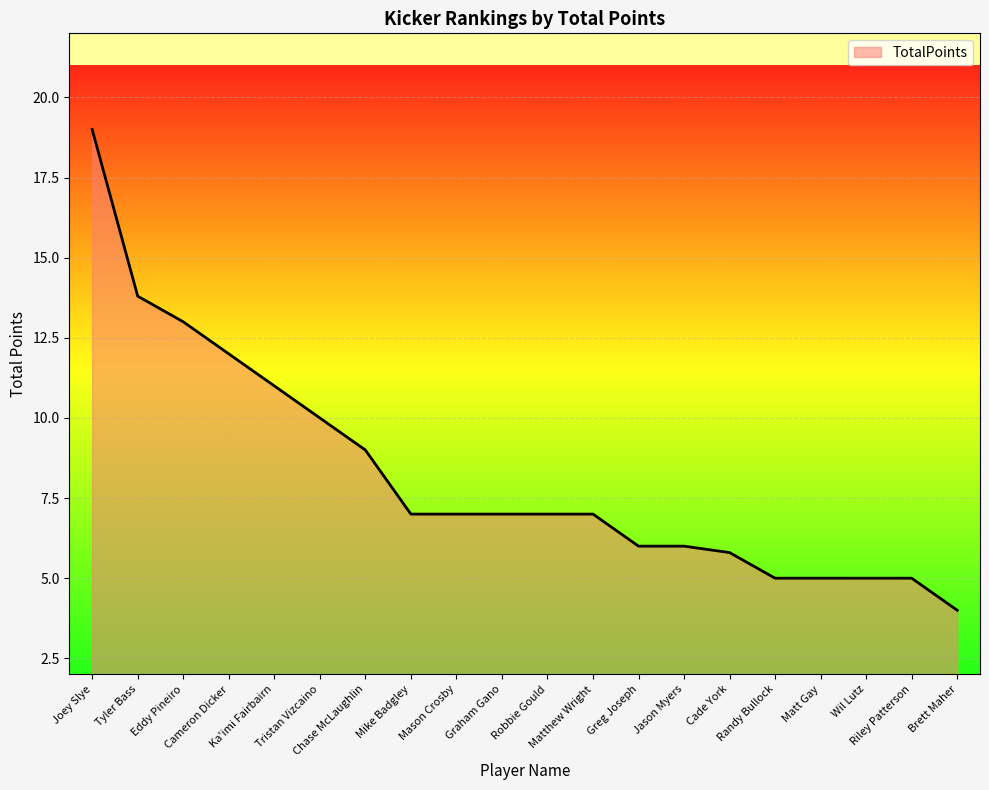

The value at Graham Gano is 4.4. True or false?

False